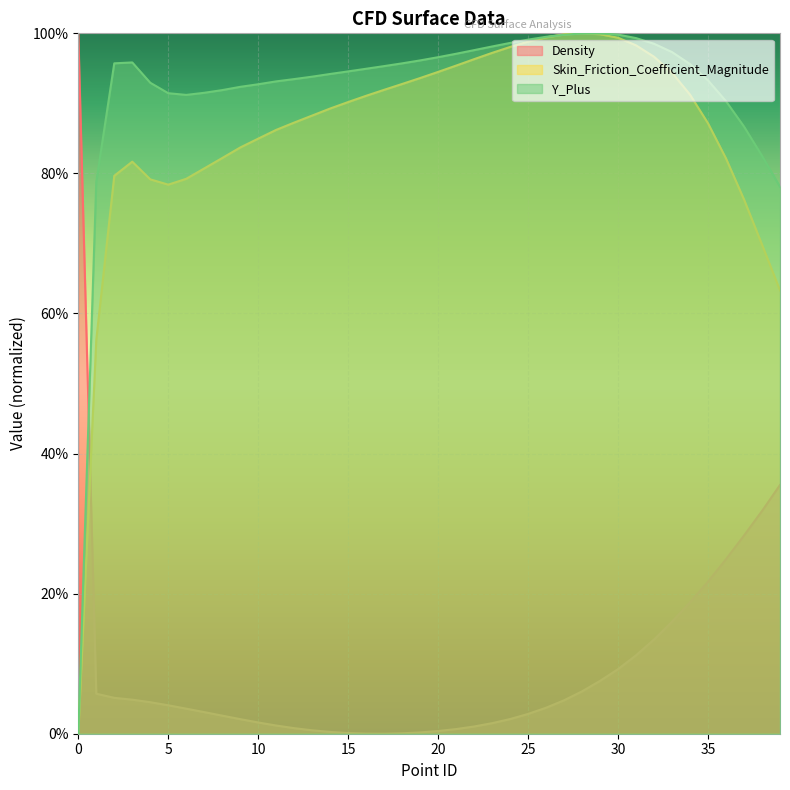

Reading left to right, what are all the values shown in this chart?

Density: 0=1.0	1=0.1	2=0.1	3=0.0	4=0.0	5=0.0	6=0.0	7=0.0	8=0.0	9=0.0	10=0.0	11=0.0	12=0.0	13=0.0	14=0.0	15=0.0	16=0.0	17=0.0	18=0.0	19=0.0	20=0.0	21=0.0	22=0.0	23=0.0	24=0.0	25=0.0	26=0.0	27=0.0	28=0.1	29=0.1	30=0.1	31=0.1	32=0.1	33=0.2	34=0.2	35=0.2	36=0.2	37=0.3	38=0.3	39=0.4
Skin_Friction_Coefficient_Magnitude: 0=0.0	1=0.6	2=0.8	3=0.8	4=0.8	5=0.8	6=0.8	7=0.8	8=0.8	9=0.8	10=0.8	11=0.9	12=0.9	13=0.9	14=0.9	15=0.9	16=0.9	17=0.9	18=0.9	19=0.9	20=0.9	21=1.0	22=1.0	23=1.0	24=1.0	25=1.0	26=1.0	27=1.0	28=1.0	29=1.0	30=1.0	31=1.0	32=1.0	33=0.9	34=0.9	35=0.9	36=0.8	37=0.8	38=0.7	39=0.6
Y_Plus: 0=0.0	1=0.8	2=1.0	3=1.0	4=0.9	5=0.9	6=0.9	7=0.9	8=0.9	9=0.9	10=0.9	11=0.9	12=0.9	13=0.9	14=0.9	15=0.9	16=0.9	17=1.0	18=1.0	19=1.0	20=1.0	21=1.0	22=1.0	23=1.0	24=1.0	25=1.0	26=1.0	27=1.0	28=1.0	29=1.0	30=1.0	31=1.0	32=1.0	33=1.0	34=1.0	35=0.9	36=0.9	37=0.9	38=0.8	39=0.8